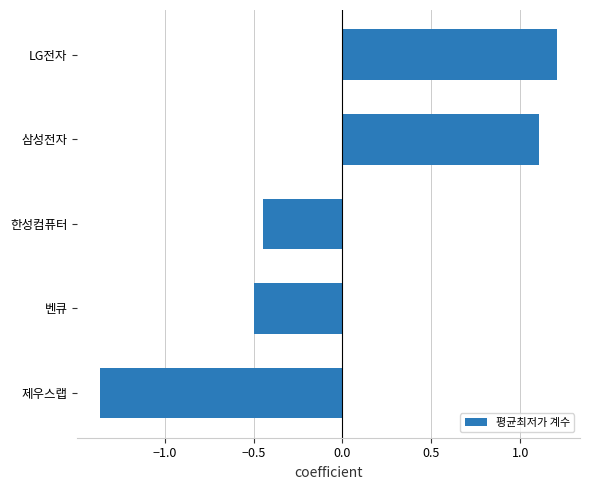

Is it true that the value at 제우스랩 is -2.1?

False